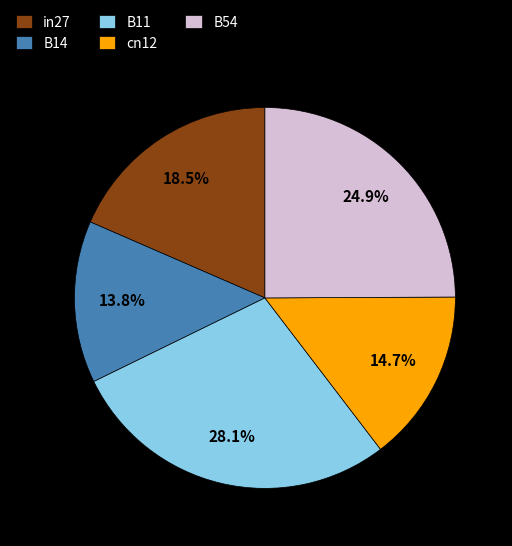

To the nearest percent, what portion does cn12 represent?

15%